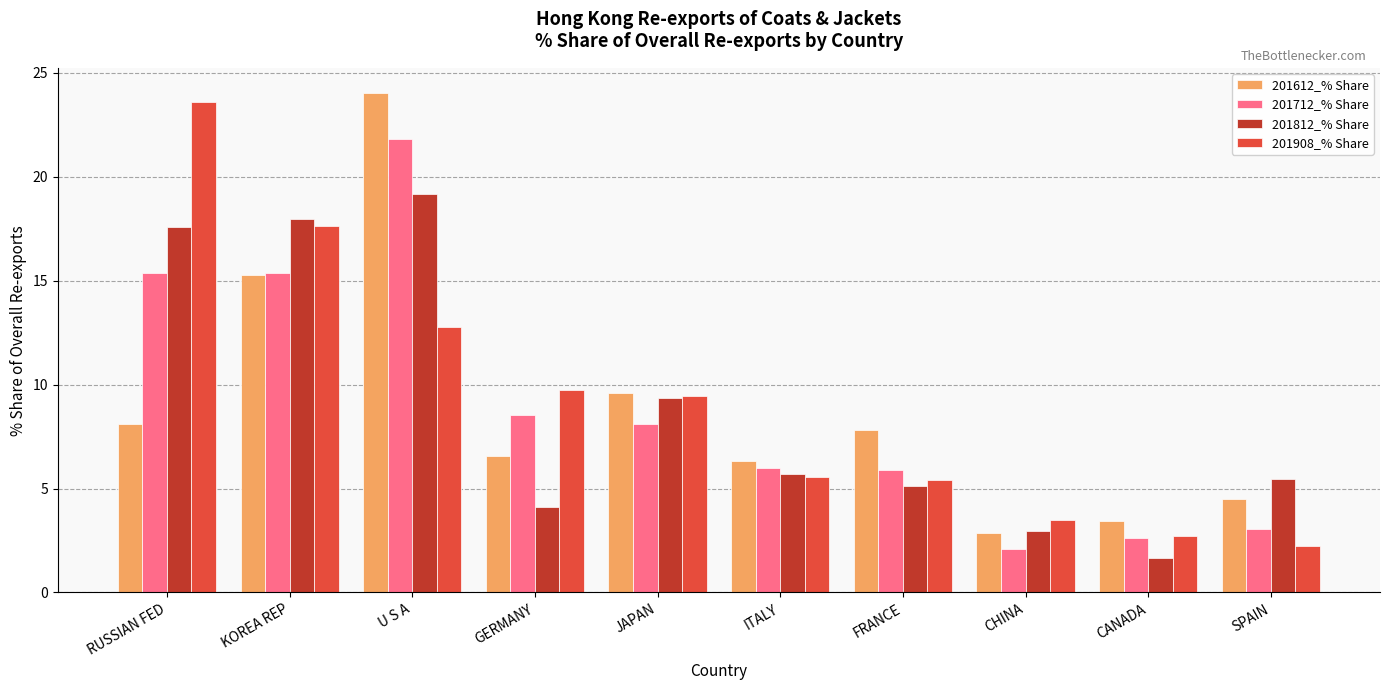

Does the chart contain any negative values?

No